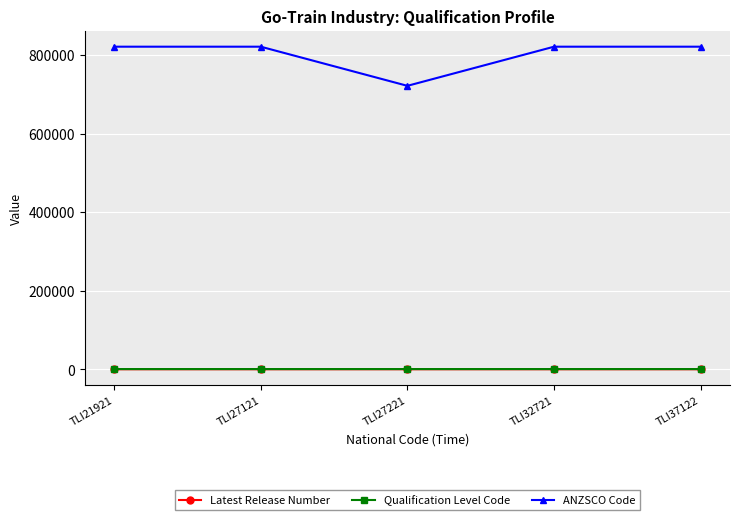

At how many categories does at least one series exceed 520646?

5